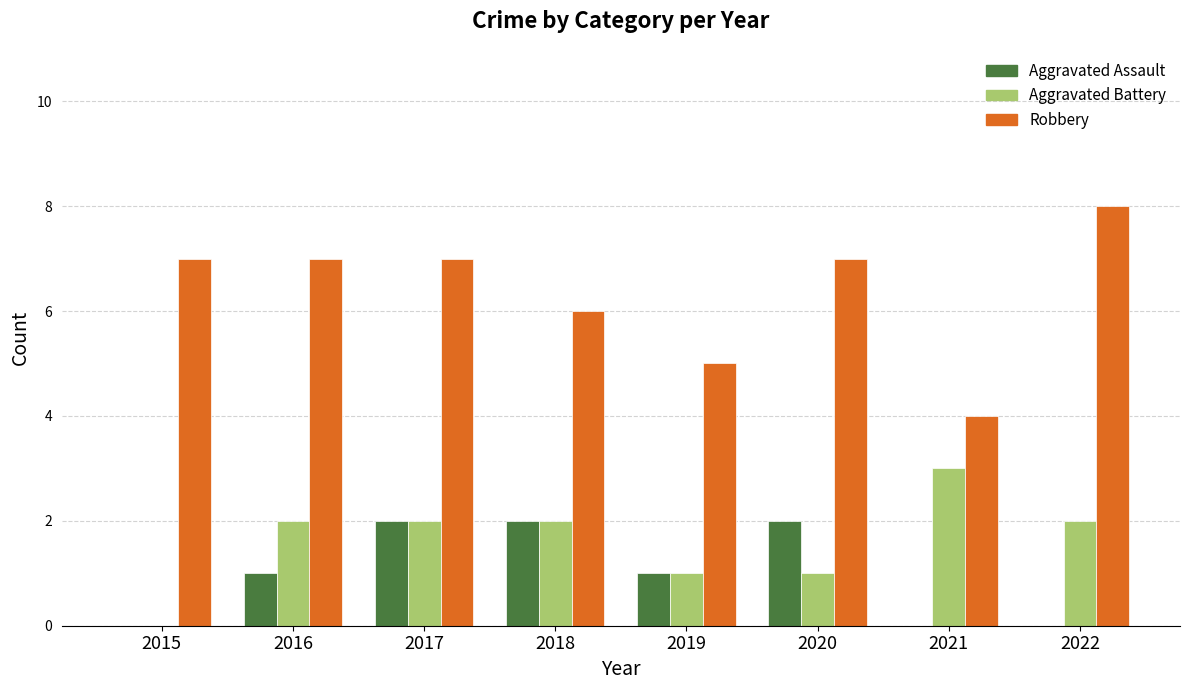

Reading right to left, list all the values displayed in this chart.

Aggravated Assault: 2022=0	2021=0	2020=2	2019=1	2018=2	2017=2	2016=1	2015=0
Aggravated Battery: 2022=2	2021=3	2020=1	2019=1	2018=2	2017=2	2016=2	2015=0
Robbery: 2022=8	2021=4	2020=7	2019=5	2018=6	2017=7	2016=7	2015=7